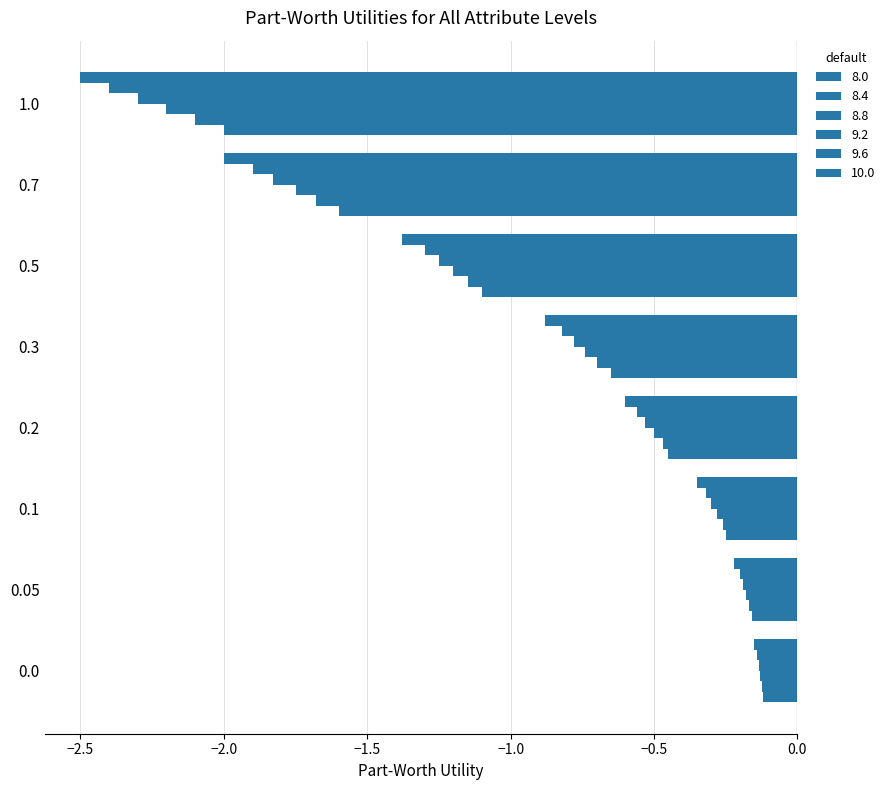

What is the spread (max minus min) of values at 0.05?

0.1